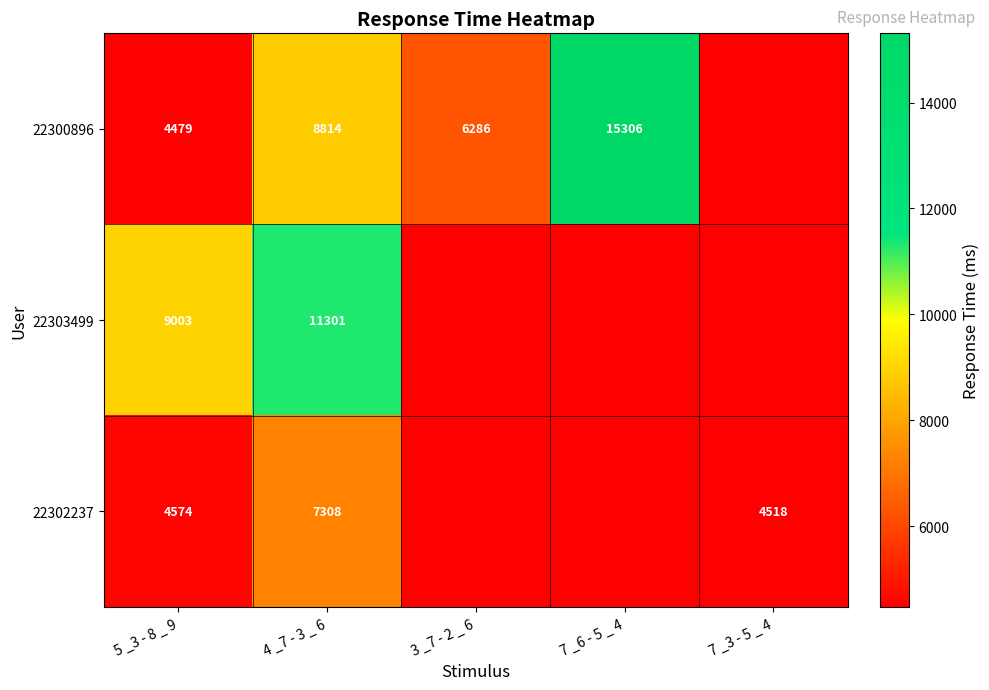

What is the spread (max minus min) of values at 4 _7 - 3 _ 6?

3993